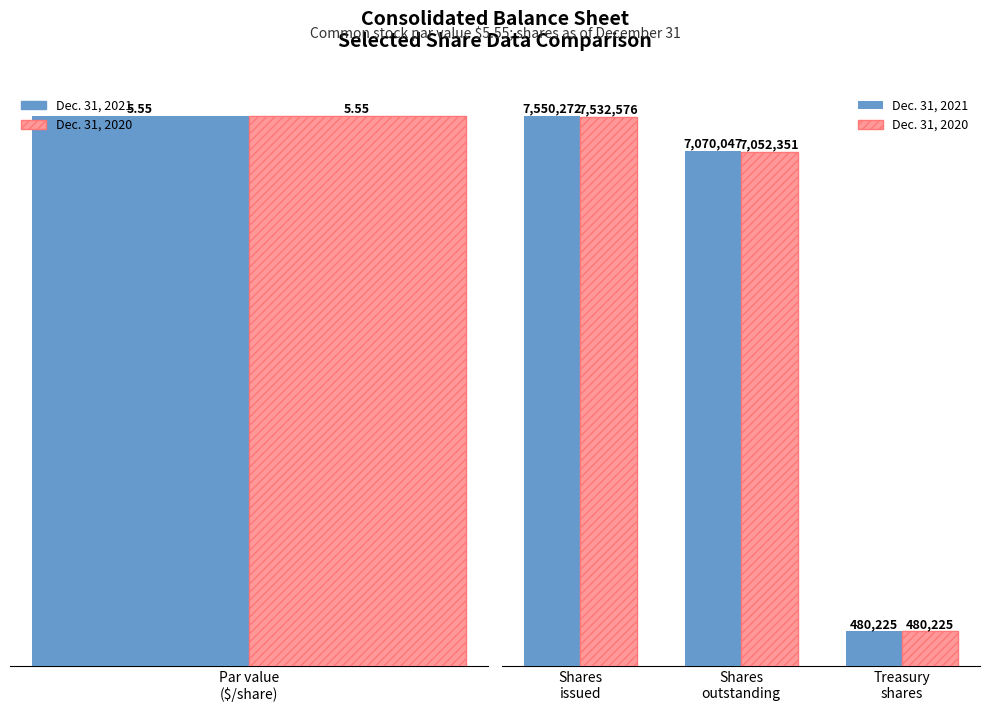

At how many categories does at least one series exceed 5441920?

2